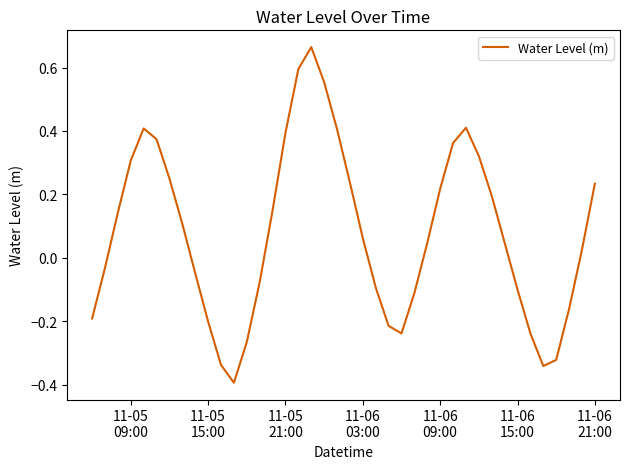

What is the difference between the maximum and minimum values?

1.1